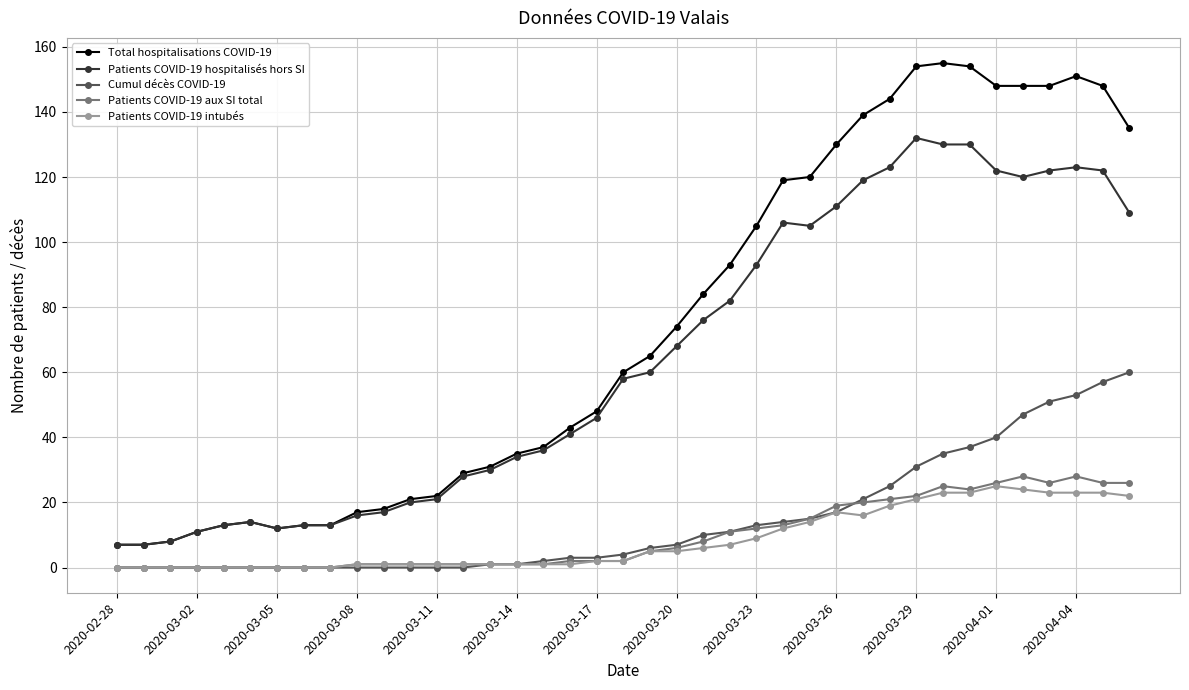

At how many categories does at least one series exceed 101?

15